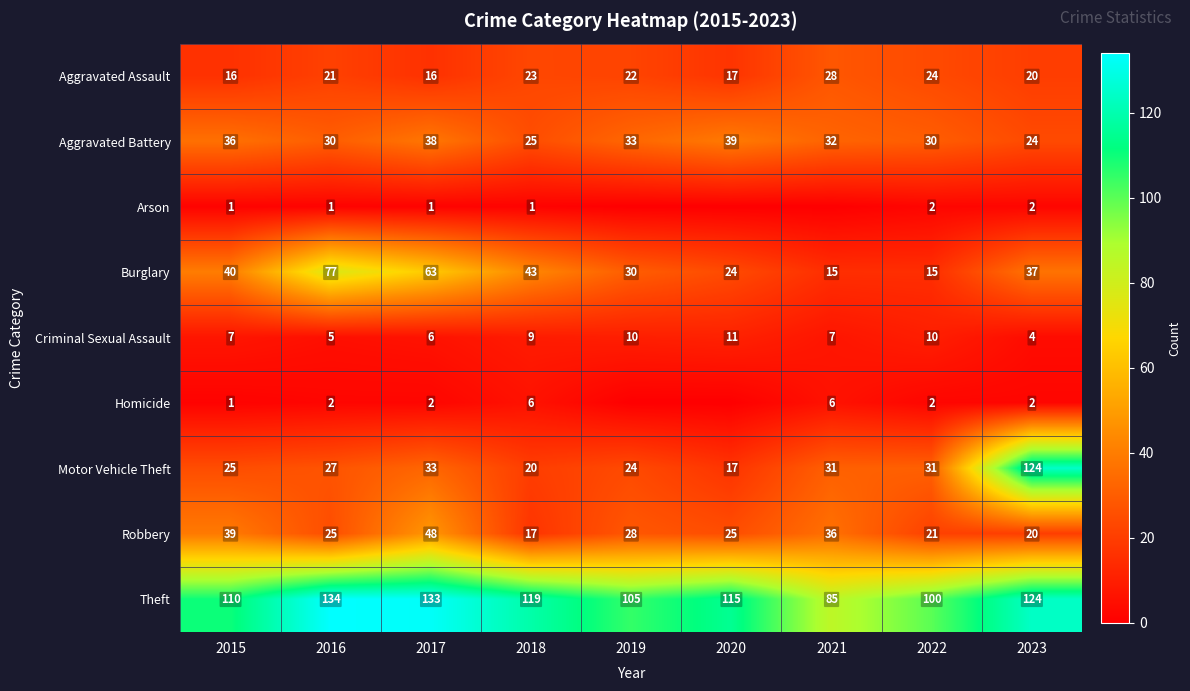

What is the sum of the Aggravated Battery values at 2016 and 2023?

54